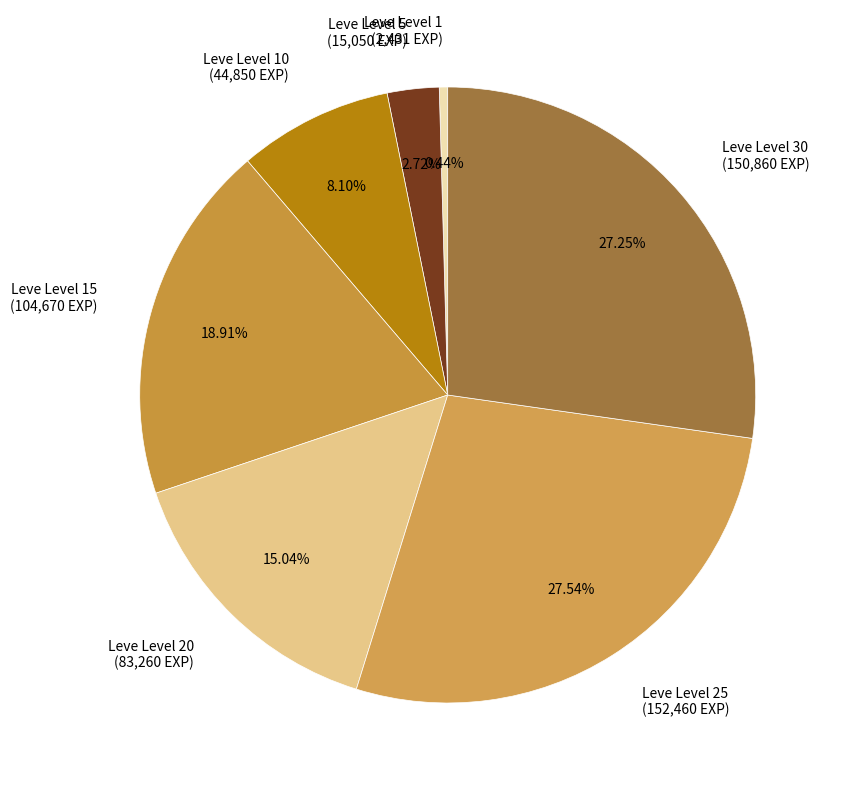

How many segments does this pie chart have?

7